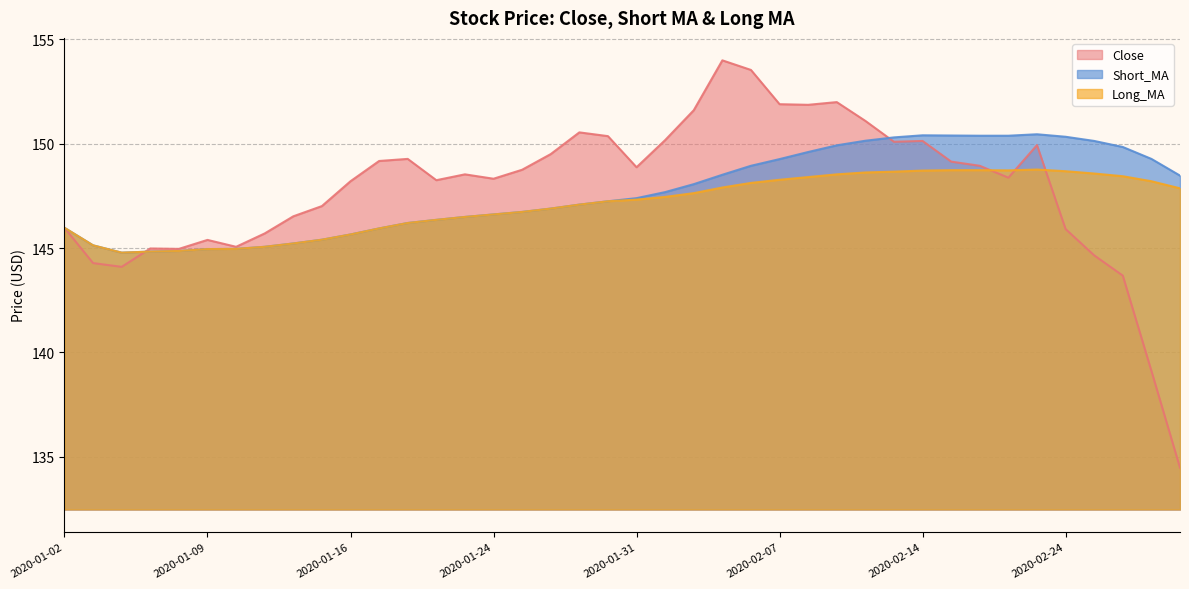

Is it true that Short_MA equals 58.0 at 2020-02-12?

False